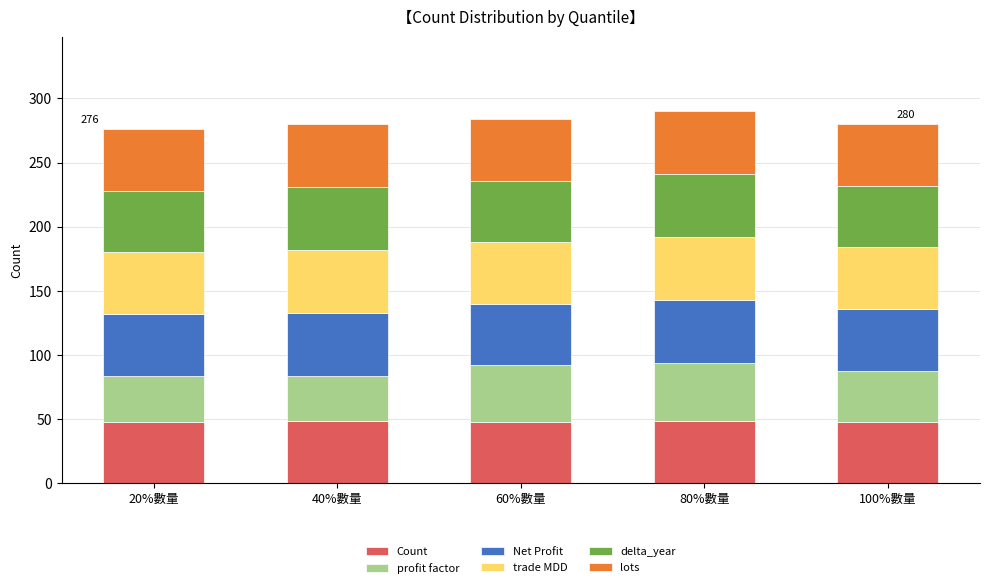

What is the total value across all series at 80%數量?

290